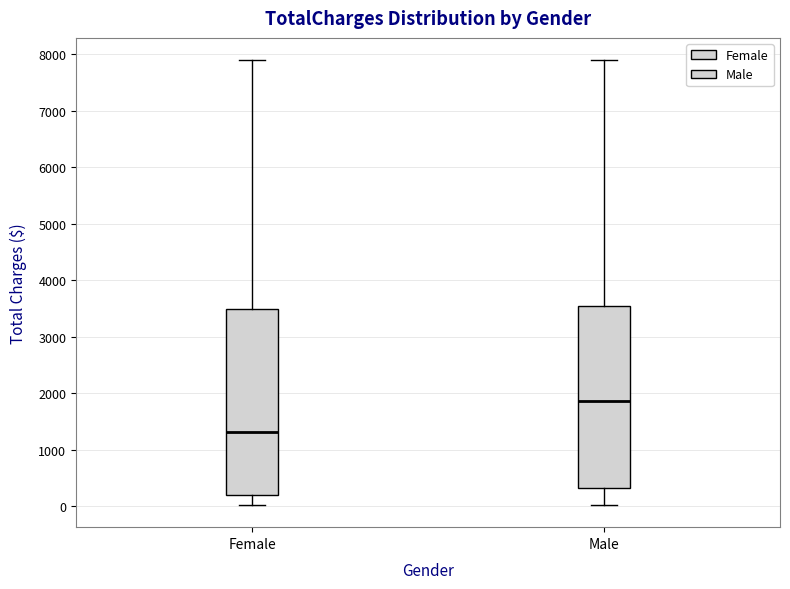

Reading left to right, transcribe this box plot: for each box, give where its median line is, the range the box spans, and where its two whiskers end, as read against the y-axis. The values are not printed on the chart, so give them approximately, as read against the axis.

Female: median 1300, box 200 to 3500, whiskers 0 to 7900
Male: median 1900, box 300 to 3500, whiskers 0 to 7900